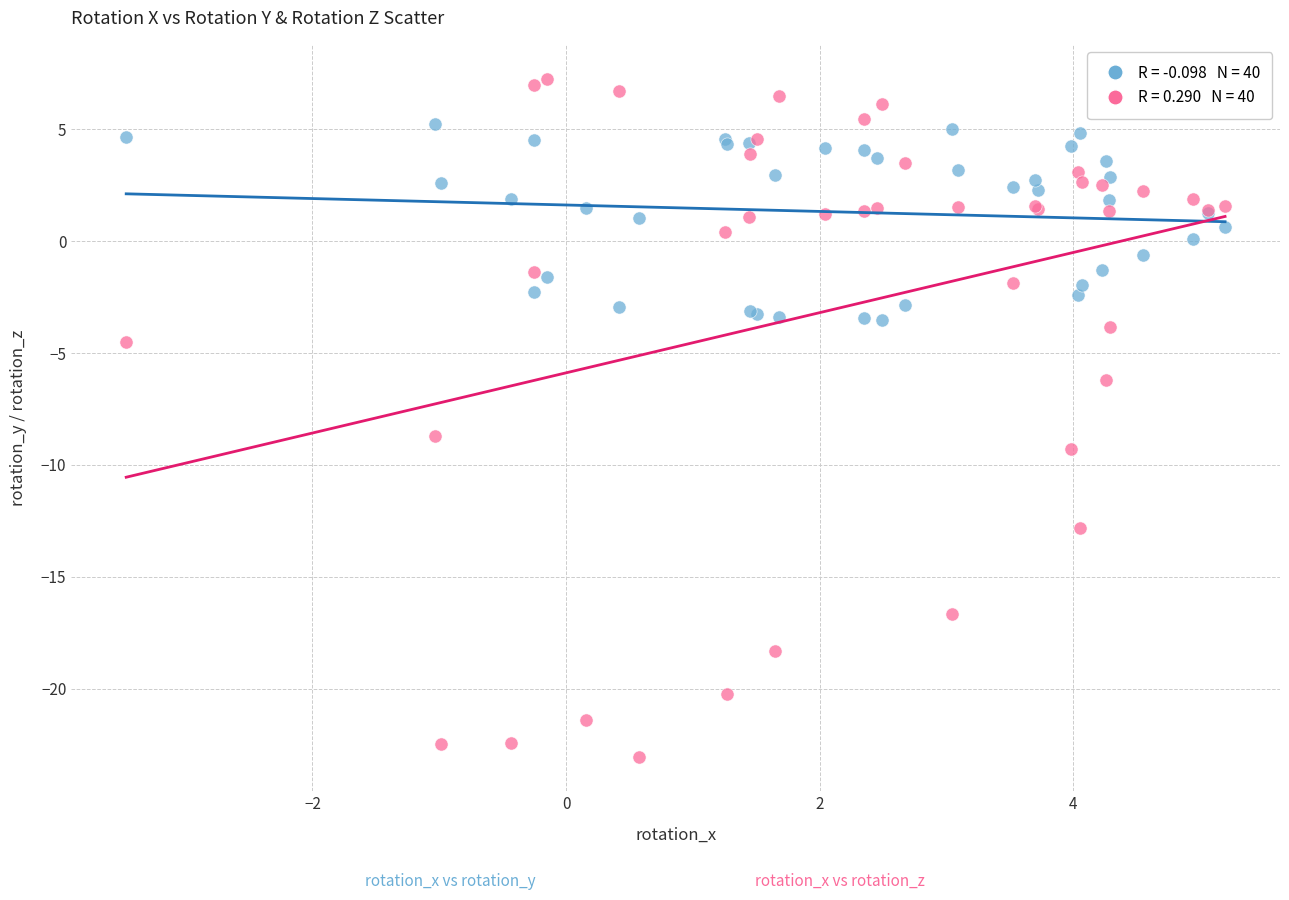

Across all series, what Y value is closest to -7?

-6.2